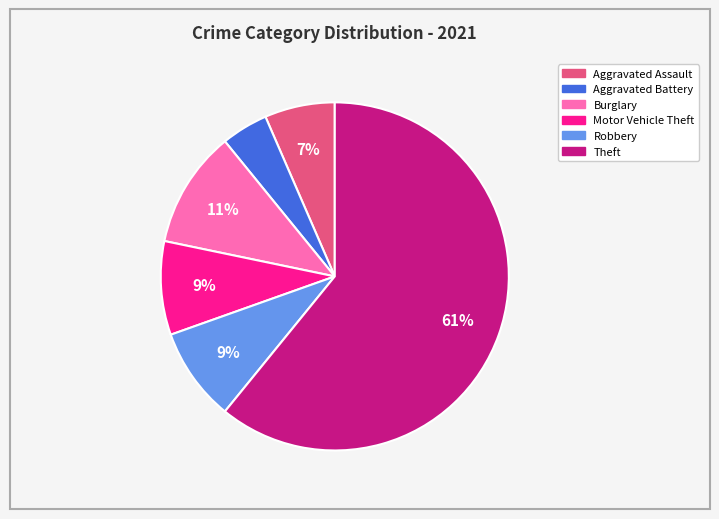

Which category accounts for the majority?

Theft